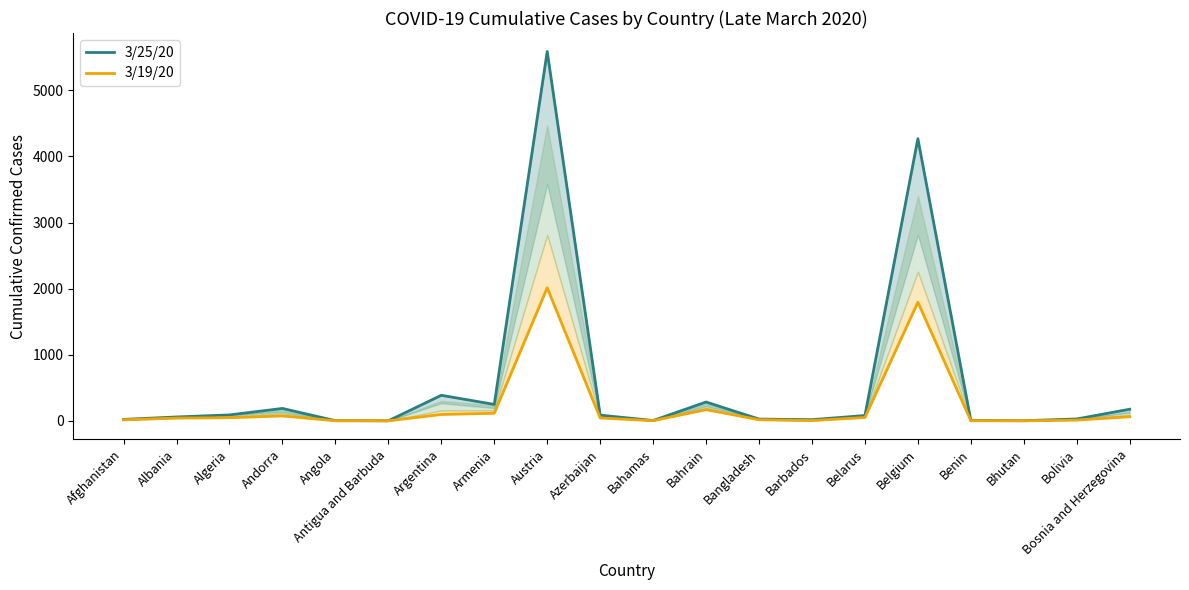

True or false: 3/19/20 has more than 1 interior local peaks.

True